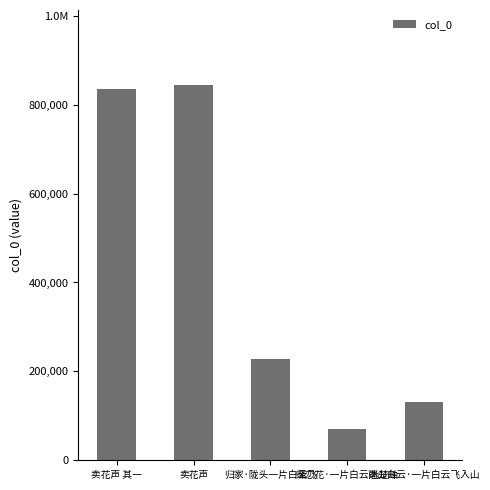

Does the chart contain any negative values?

No